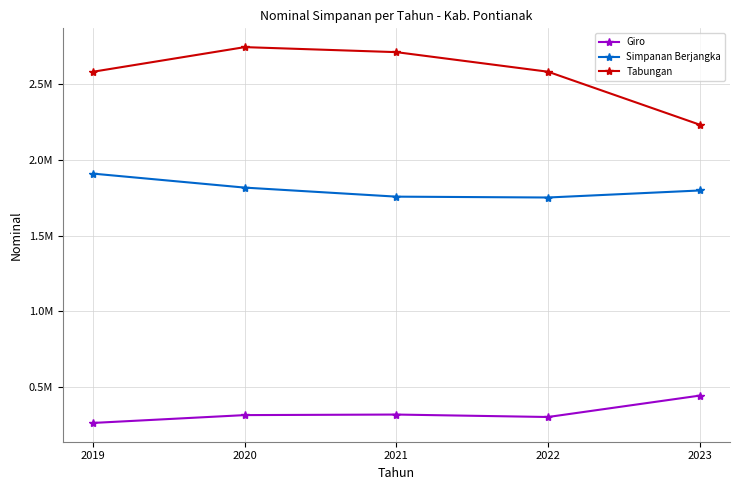

Where is Simpanan Berjangka nearest to the value 1831372?

2020